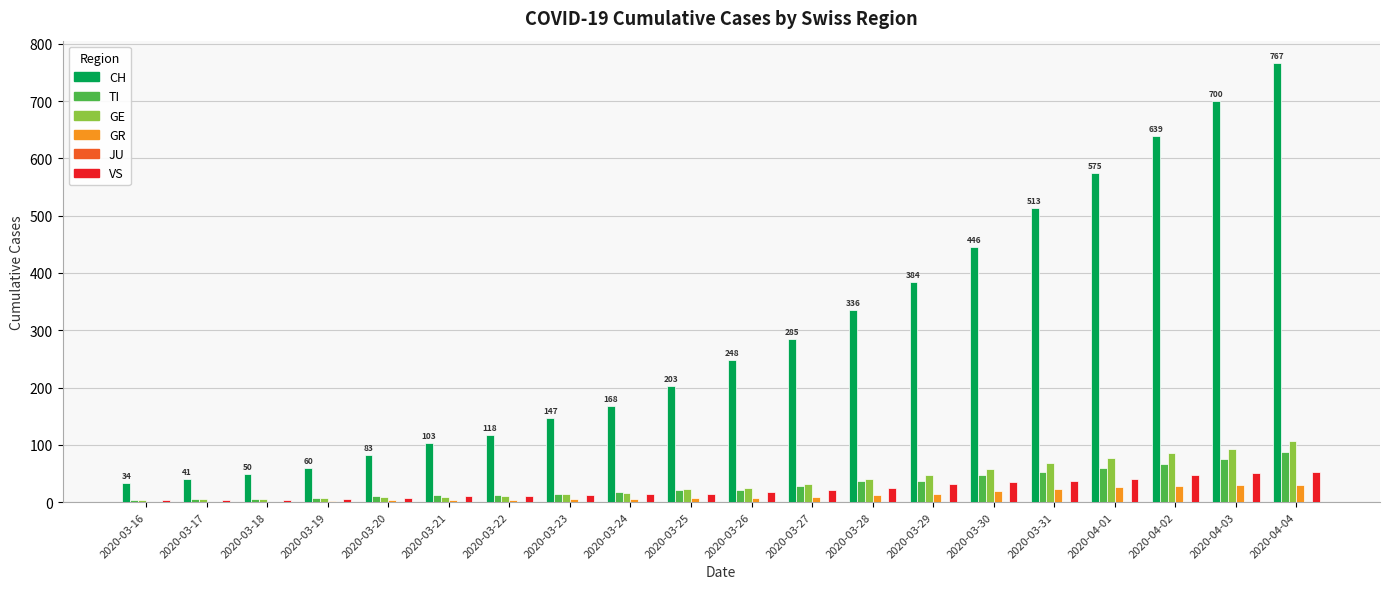

What is the sum of all CH values?

5900